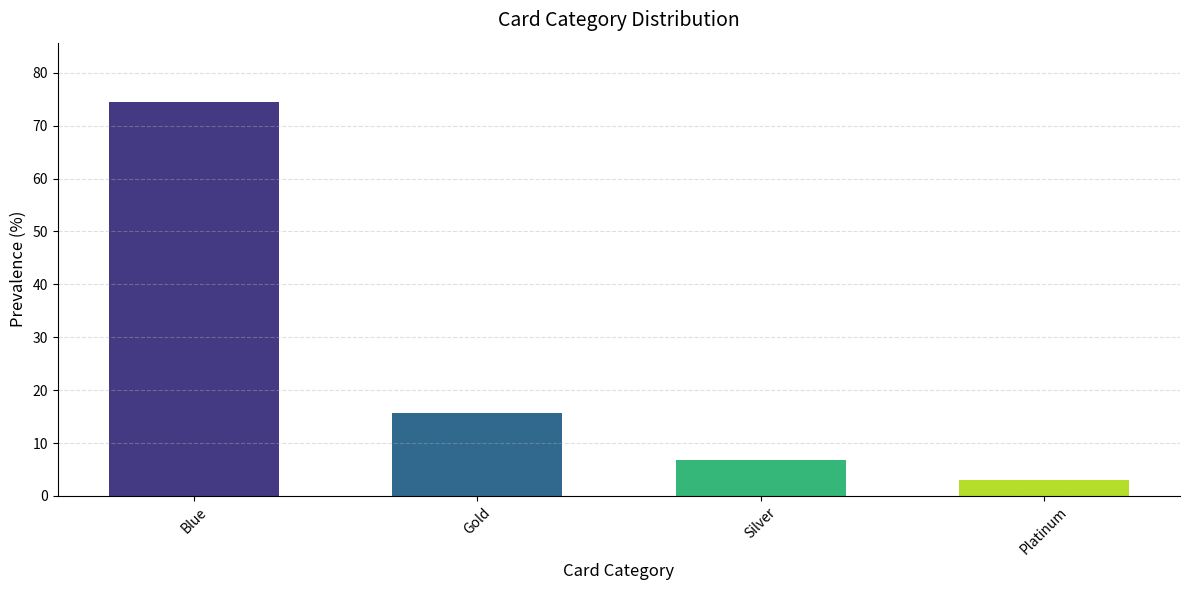

How many bars are there in total?

4